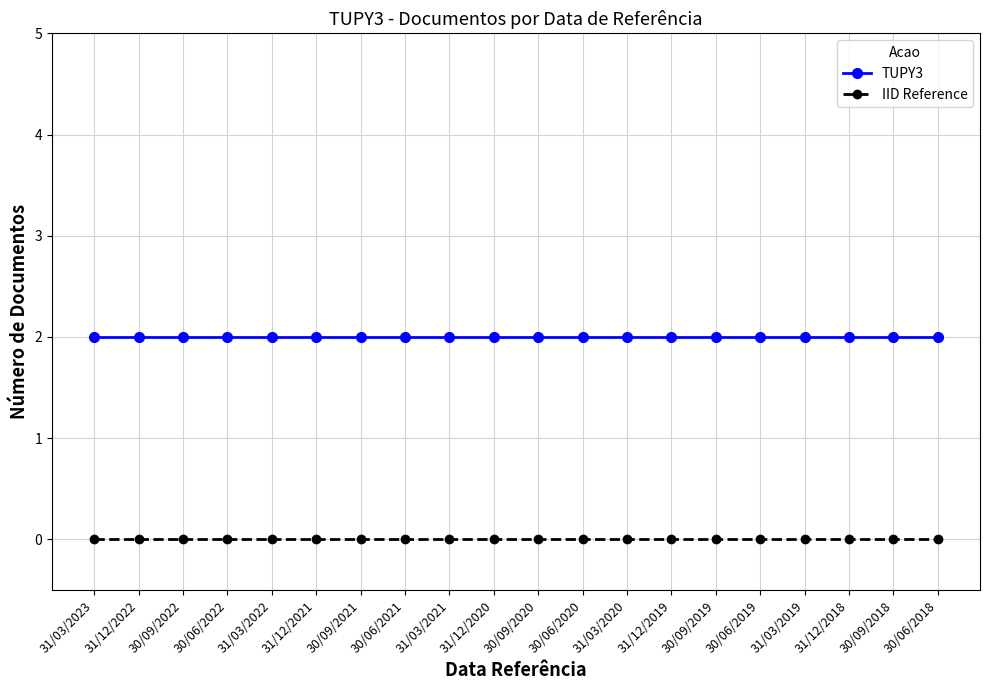

How many lines are shown in the chart?

2